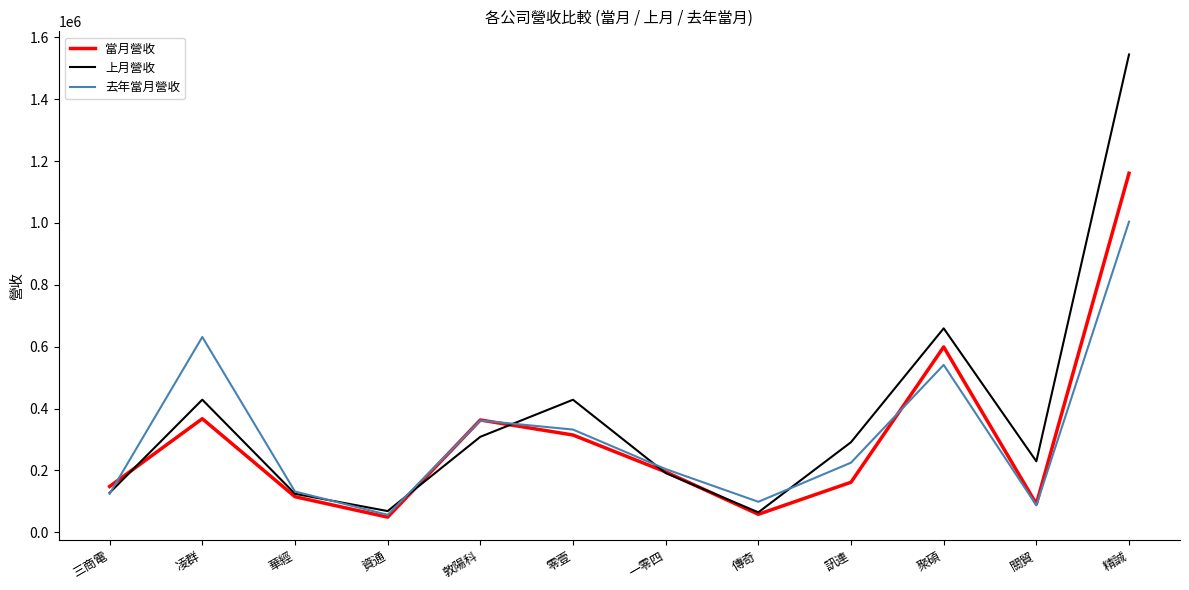

Where is 上月營收 nearest to the value 804582?

聚碩